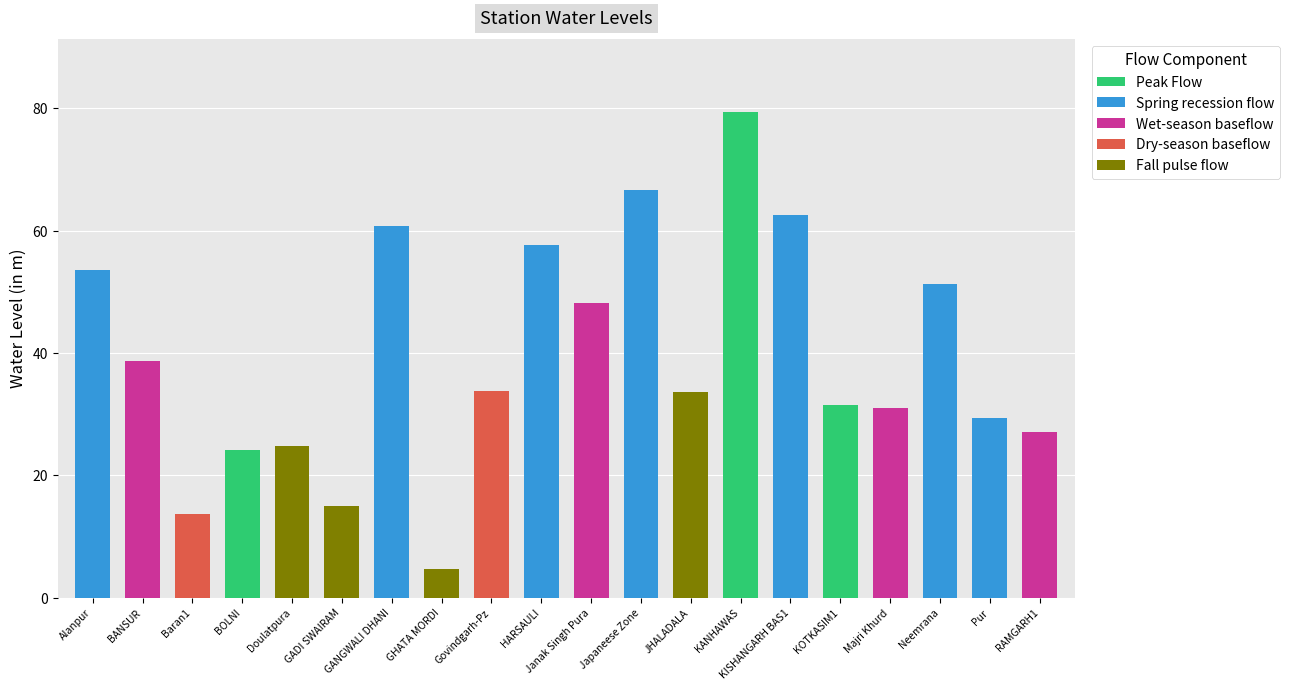

What is the difference between the maximum and minimum values?

74.8